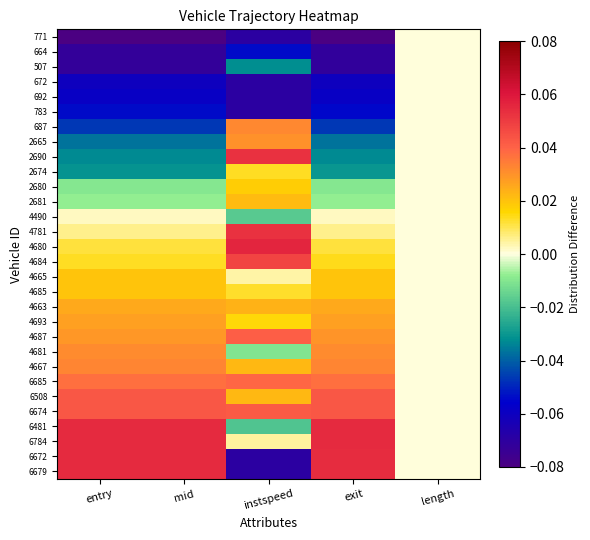

Reading left to right, extract all data points from this chart.

771: entry=-0.1	mid=-0.1	instspeed=-0.1	exit=-0.1	length=0.0
664: entry=-0.1	mid=-0.1	instspeed=-0.1	exit=-0.1	length=0.0
507: entry=-0.1	mid=-0.1	instspeed=-0.0	exit=-0.1	length=0.0
672: entry=-0.1	mid=-0.1	instspeed=-0.1	exit=-0.1	length=0.0
692: entry=-0.1	mid=-0.1	instspeed=-0.1	exit=-0.1	length=0.0
783: entry=-0.1	mid=-0.1	instspeed=-0.1	exit=-0.1	length=0.0
687: entry=-0.0	mid=-0.0	instspeed=0.0	exit=-0.0	length=0.0
2665: entry=-0.0	mid=-0.0	instspeed=0.0	exit=-0.0	length=0.0
2690: entry=-0.0	mid=-0.0	instspeed=0.1	exit=-0.0	length=0.0
2674: entry=-0.0	mid=-0.0	instspeed=0.0	exit=-0.0	length=0.0
2680: entry=-0.0	mid=-0.0	instspeed=0.0	exit=-0.0	length=0.0
2681: entry=-0.0	mid=-0.0	instspeed=0.0	exit=-0.0	length=0.0
4490: entry=0.0	mid=0.0	instspeed=-0.0	exit=0.0	length=0.0
4781: entry=0.0	mid=0.0	instspeed=0.1	exit=0.0	length=0.0
4680: entry=0.0	mid=0.0	instspeed=0.1	exit=0.0	length=0.0
4684: entry=0.0	mid=0.0	instspeed=0.0	exit=0.0	length=0.0
4665: entry=0.0	mid=0.0	instspeed=0.0	exit=0.0	length=0.0
4685: entry=0.0	mid=0.0	instspeed=0.0	exit=0.0	length=0.0
4663: entry=0.0	mid=0.0	instspeed=0.0	exit=0.0	length=0.0
4693: entry=0.0	mid=0.0	instspeed=0.0	exit=0.0	length=0.0
4687: entry=0.0	mid=0.0	instspeed=0.0	exit=0.0	length=0.0
4681: entry=0.0	mid=0.0	instspeed=-0.0	exit=0.0	length=0.0
4667: entry=0.0	mid=0.0	instspeed=0.0	exit=0.0	length=0.0
6685: entry=0.0	mid=0.0	instspeed=0.0	exit=0.0	length=0.0
6508: entry=0.0	mid=0.0	instspeed=0.0	exit=0.0	length=0.0
6674: entry=0.0	mid=0.0	instspeed=0.0	exit=0.0	length=0.0
6481: entry=0.1	mid=0.1	instspeed=-0.0	exit=0.1	length=0.0
6784: entry=0.1	mid=0.1	instspeed=0.0	exit=0.1	length=0.0
6672: entry=0.1	mid=0.1	instspeed=-0.1	exit=0.1	length=0.0
6679: entry=0.1	mid=0.1	instspeed=-0.1	exit=0.1	length=0.0